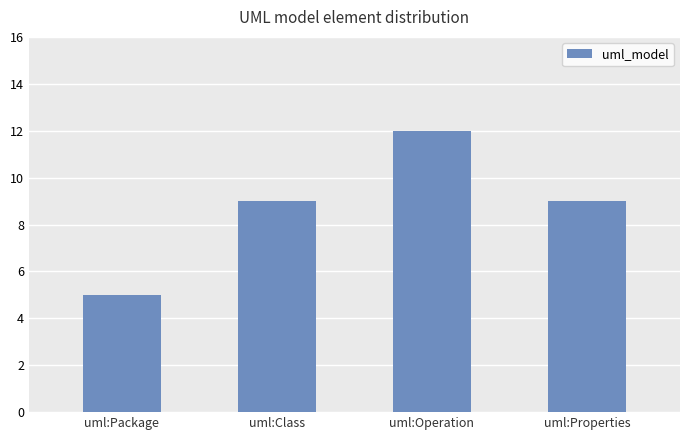

What is the change in value from uml:Operation to uml:Properties?

-3